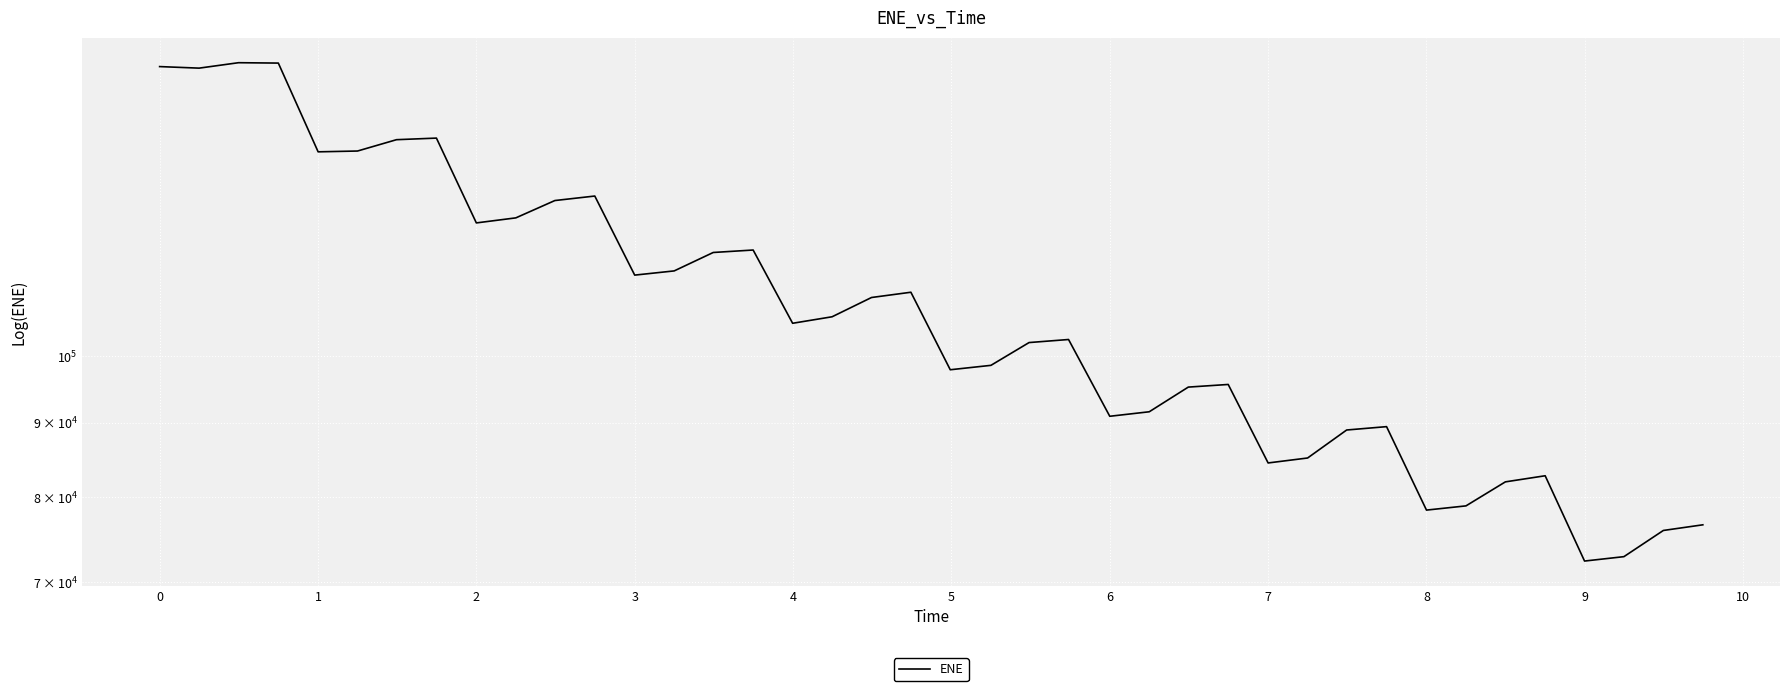

The value at 38 is 22031.1. True or false?

False